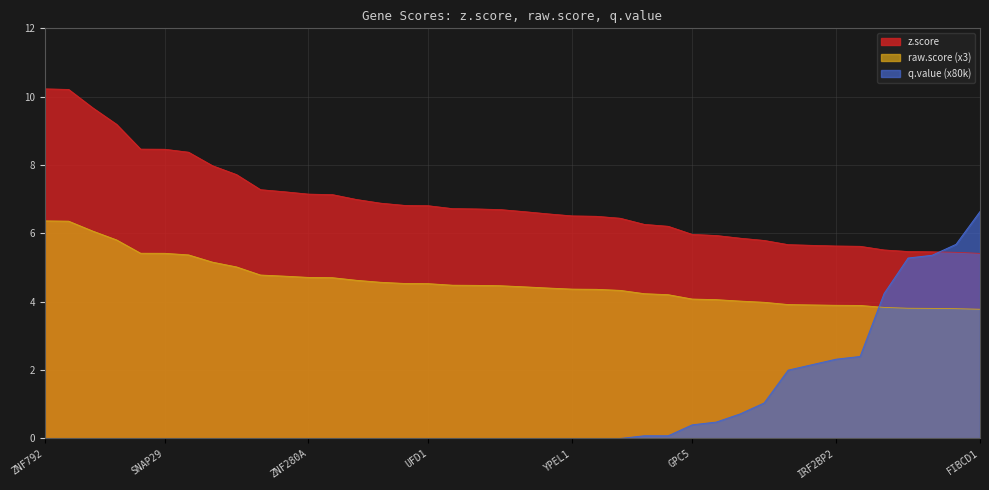

List the labels in order of raw.score value, smallest first.

FIBCD1, AC010327.1, SNX25, IGLL5, TXNDC2, MSH5-SAPCD1, IRF2BP2, EPC2, FAM155A, BCR, PRAME, CCDC71L, GPC5, UBE2F, LAMC3, GPANK1, STXBP5, YPEL1, GNAZ, QRFP, PPP1R10, C6orf47, PI4KA, UFD1, DHX16, RSPH14, CLIC1, YDJC, ZNF280A, DGCR8, SORT1, CDC45, AIF1L, MRPL40, SNAP29, PIGV, ZNF280B, MAPK1, SDF2L1, ZNF792